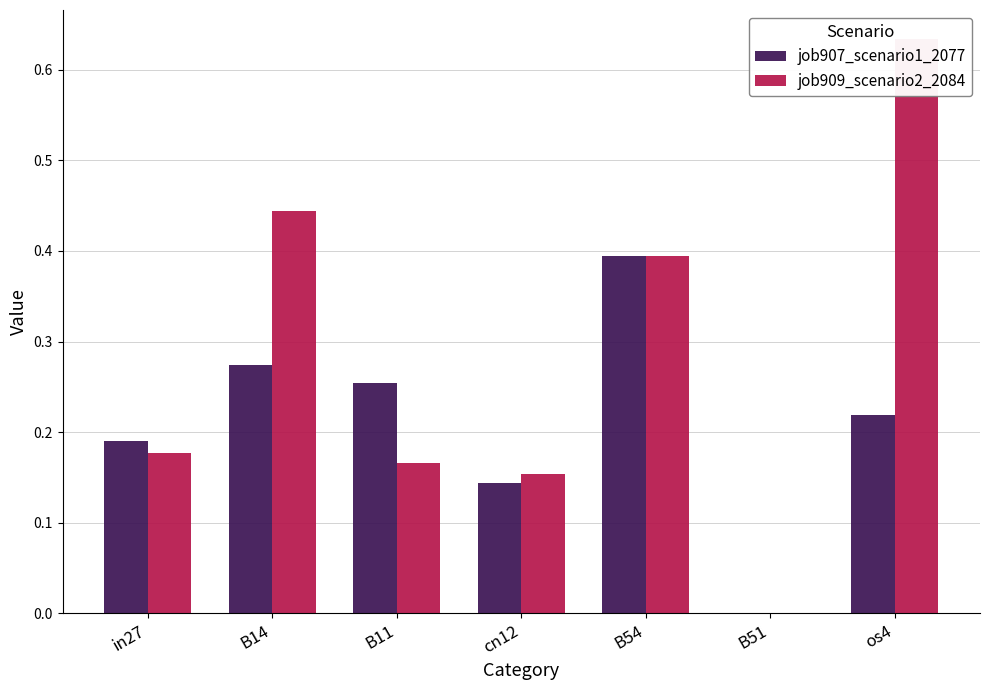

Is it true that job907_scenario1_2077 equals 0.1 at cn12?

True